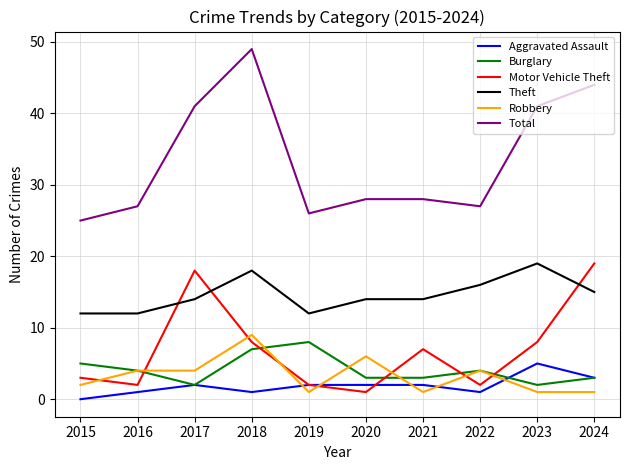

What is the approximate value of Motor Vehicle Theft at 2015?

3